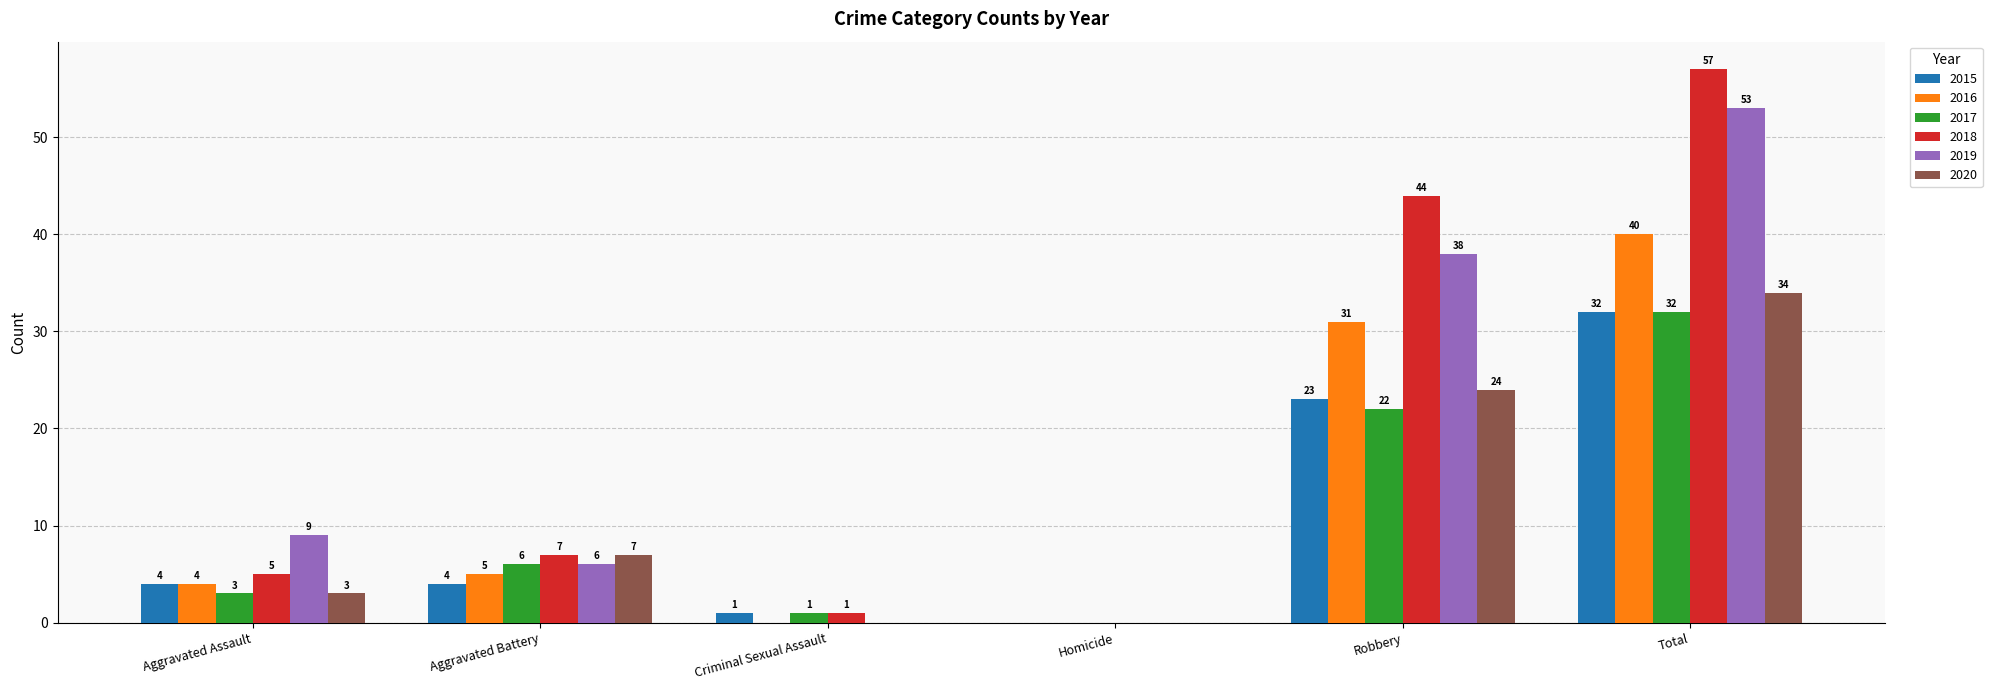

The value of 2017 at Aggravated Assault is 3. True or false?

True